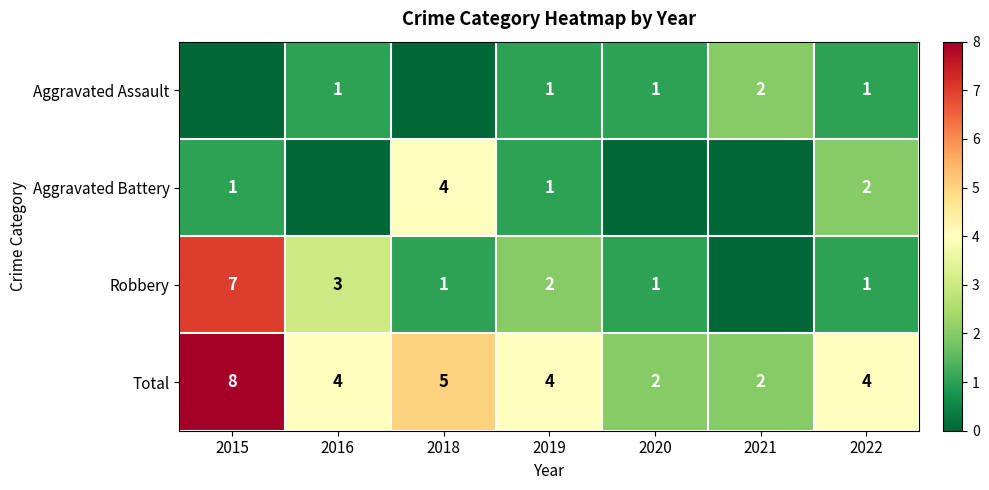

True or false: Aggravated Battery has a value of 1 at 2019.

True